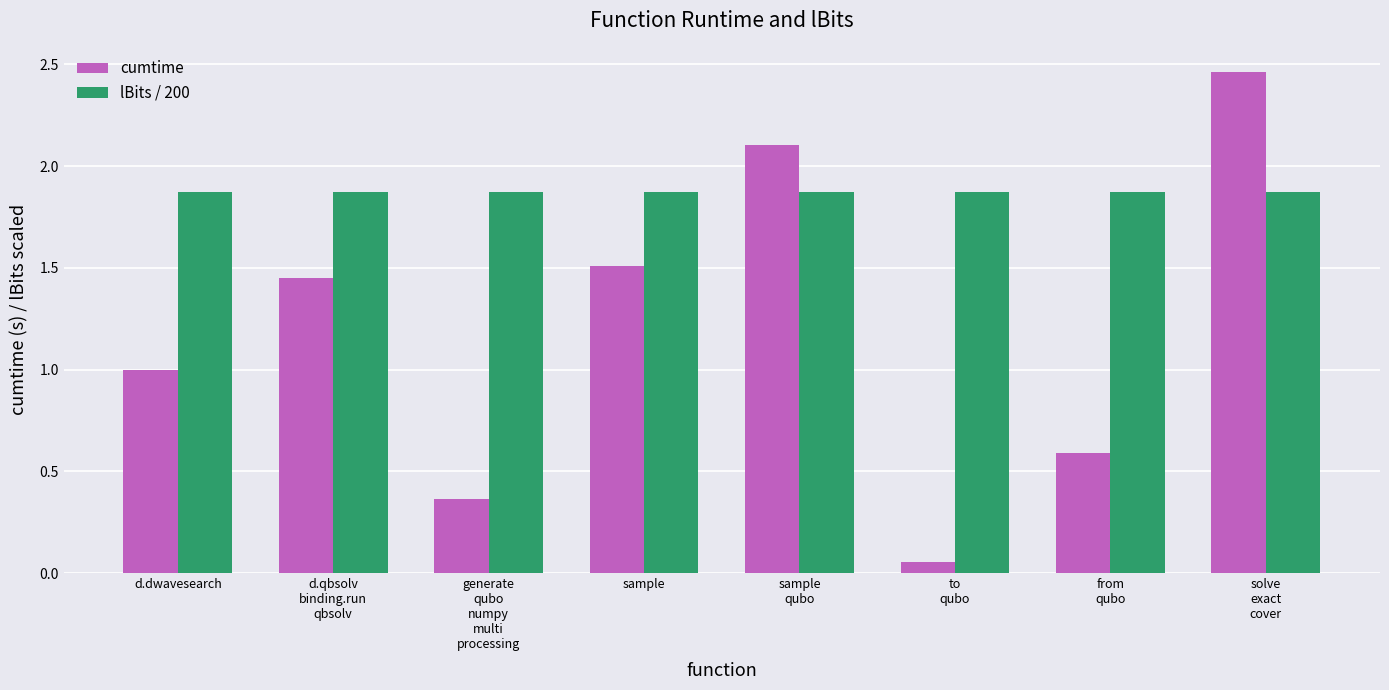

Rank the series by their average value, from highest to lowest.

lBits / 200, cumtime